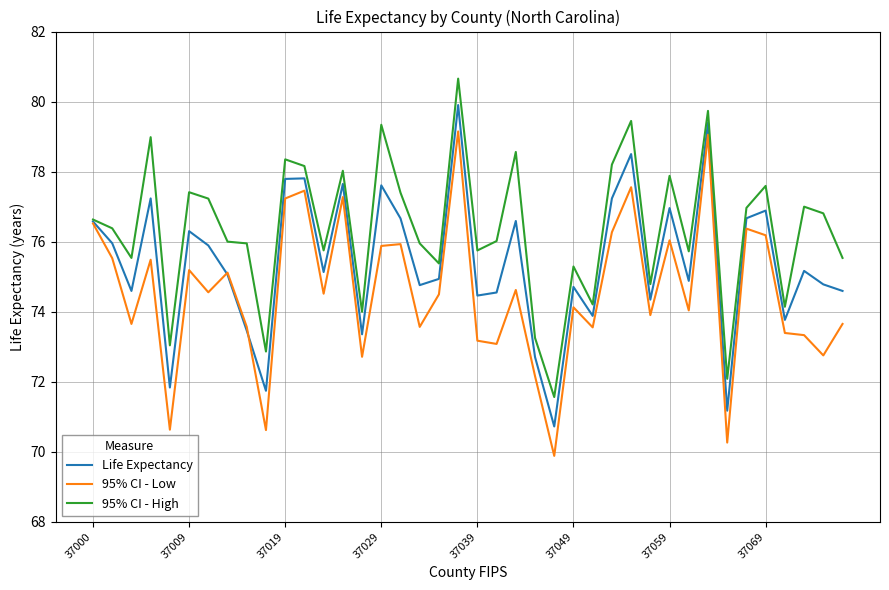

Which series has the largest total across all categories?

95% CI - High